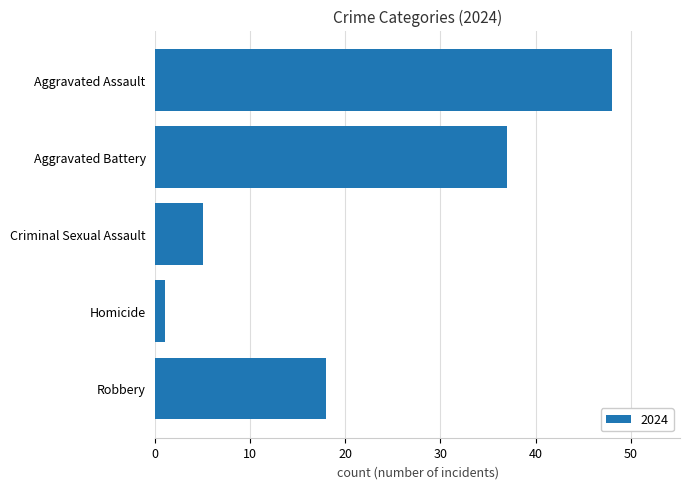

True or false: the data shows 10 at Robbery.

False